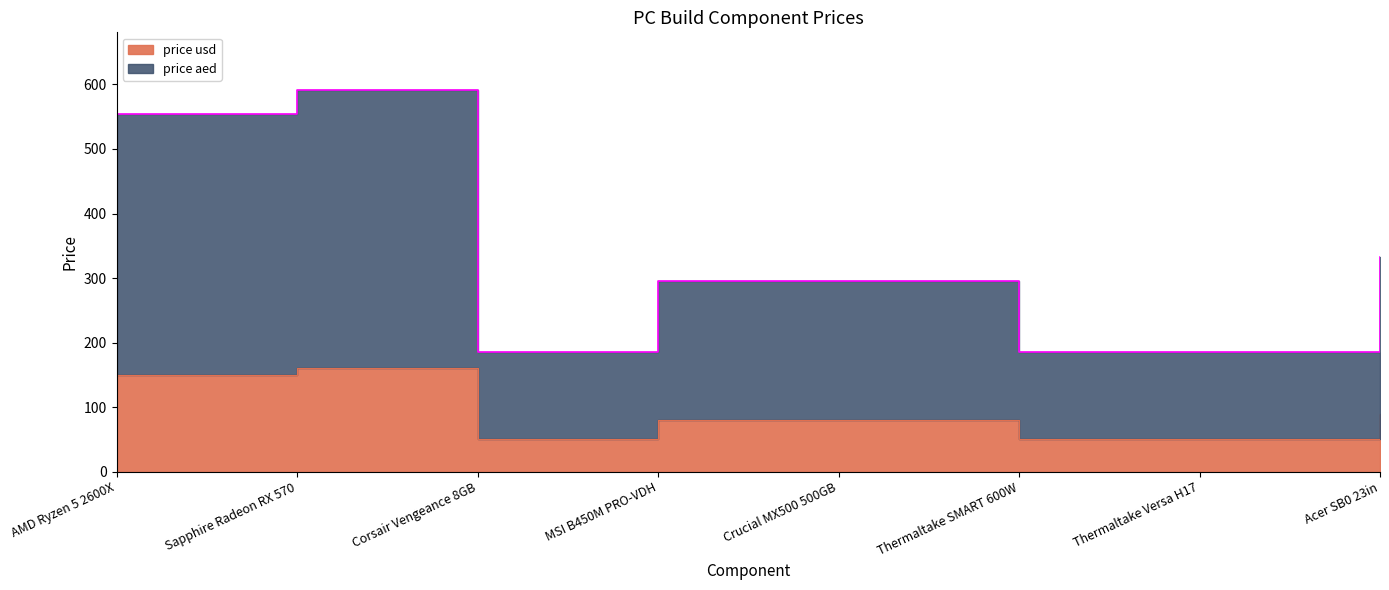

Reading left to right, extract all data points from this chart.

price usd: 150	160	50	80	80	50	50	90
price aed: 555	592	185	296	296	185	185	333